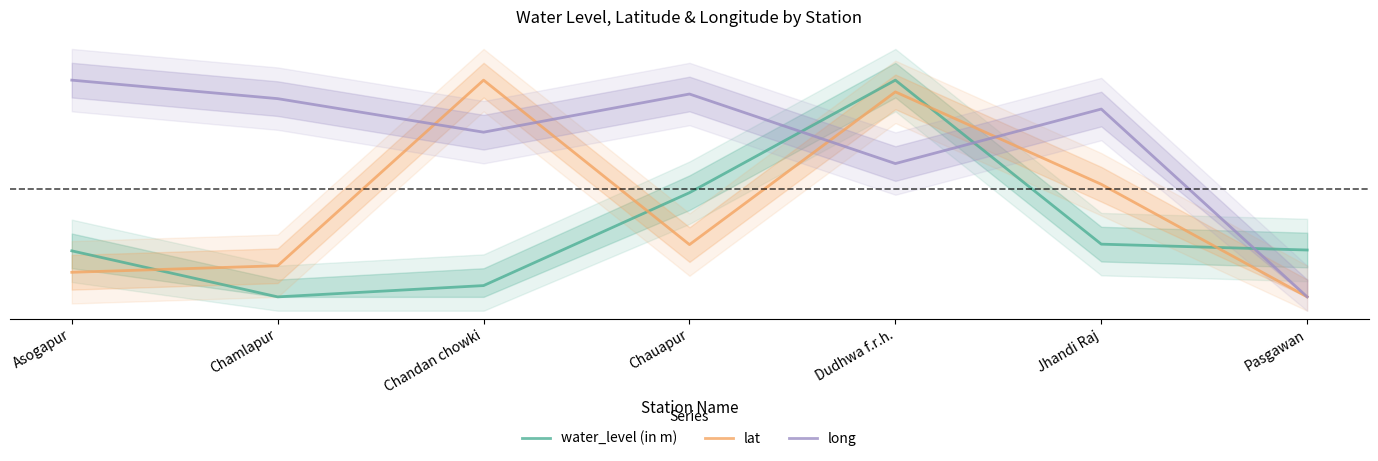

Reading left to right, what are all the values shown in this chart?

water_level (in m): Asogapur=0.2	Chamlapur=0.0	Chandan chowki=0.1	Chauapur=0.5	Dudhwa f.r.h.=1.0	Jhandi Raj=0.2	Pasgawan=0.2
lat: Asogapur=0.1	Chamlapur=0.1	Chandan chowki=1.0	Chauapur=0.2	Dudhwa f.r.h.=0.9	Jhandi Raj=0.5	Pasgawan=0.0
long: Asogapur=1.0	Chamlapur=0.9	Chandan chowki=0.8	Chauapur=0.9	Dudhwa f.r.h.=0.6	Jhandi Raj=0.9	Pasgawan=0.0